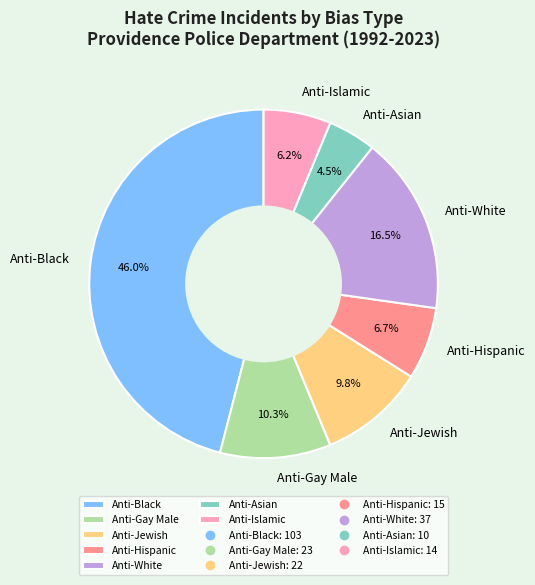

To the nearest percent, what is the average slice percentage?

14%